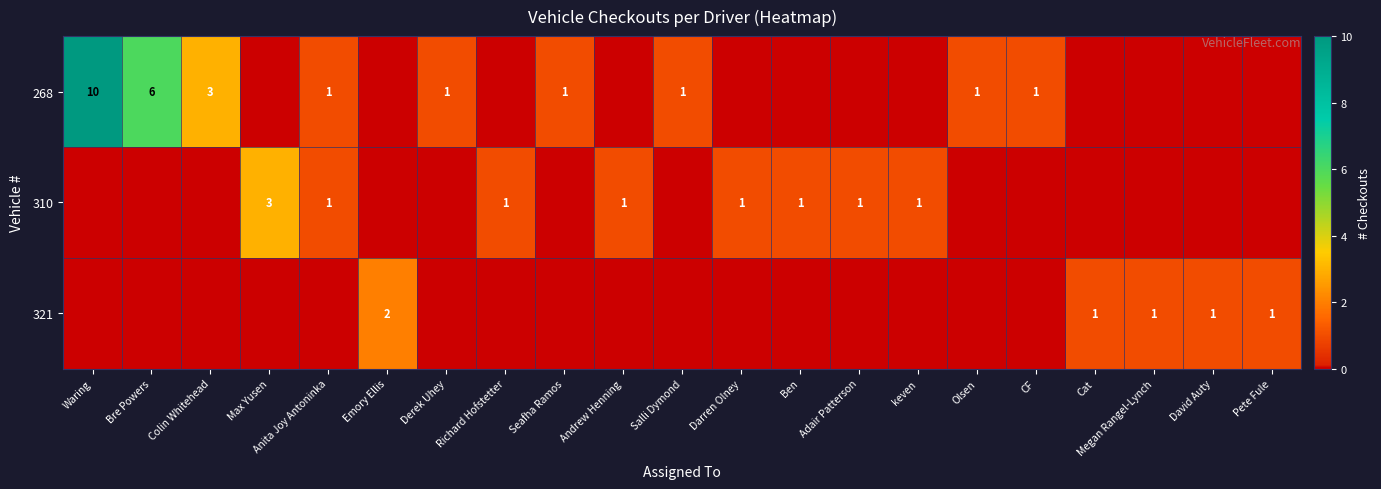

How many data points does each series have?

21